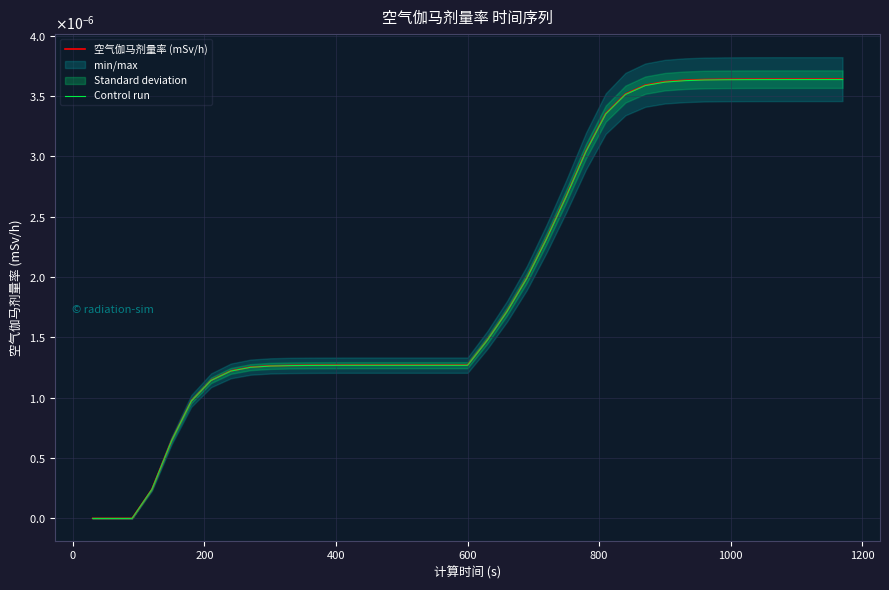

At 1000, list the series in order from smallest to largest.

Control run, 空气伽马剂量率 (mSv/h)